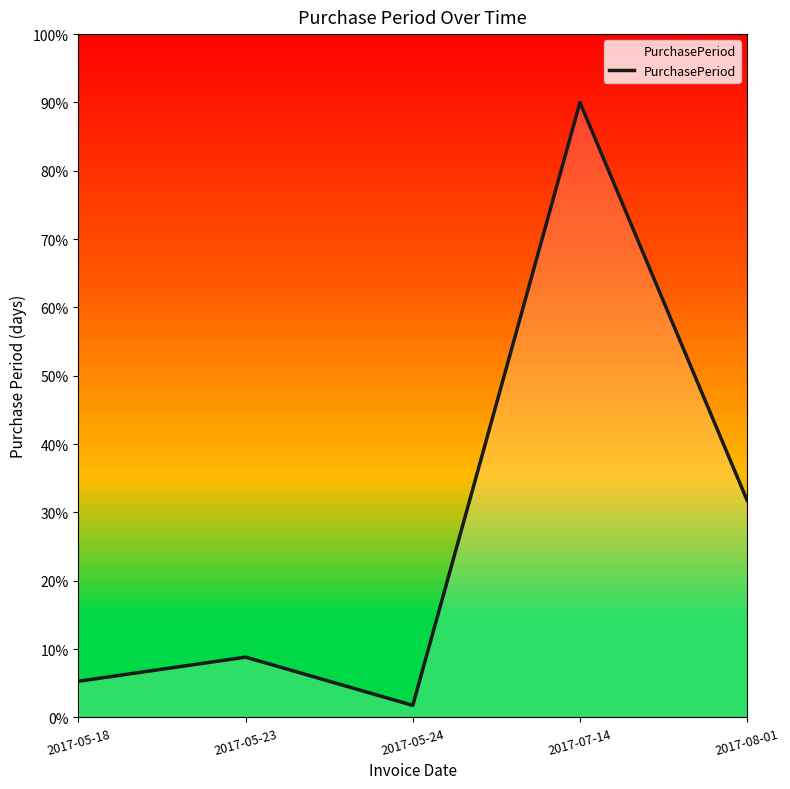

The chart shows a value of 139.0 at 2017-07-14. True or false?

False